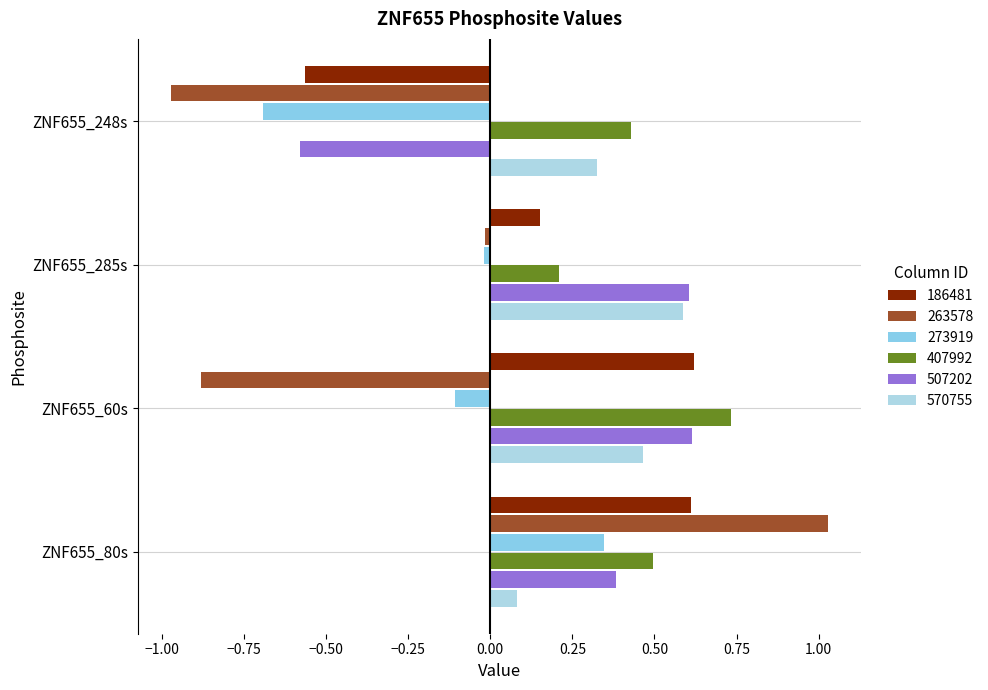

What is the value of the 507202 bar at the 1st from the left?

-0.6